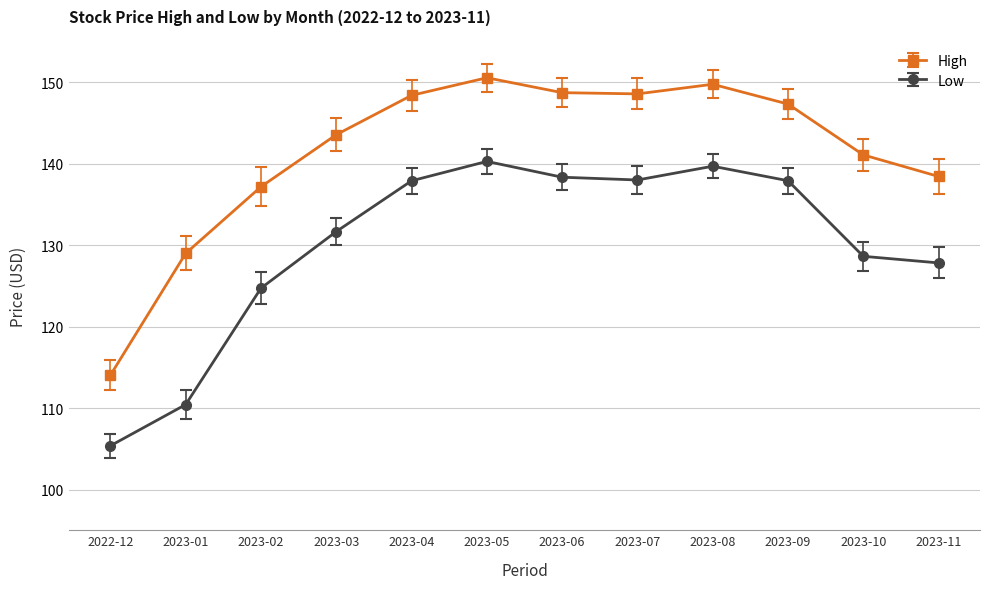

True or false: Low has a value of 78.6 at 2023-06.

False